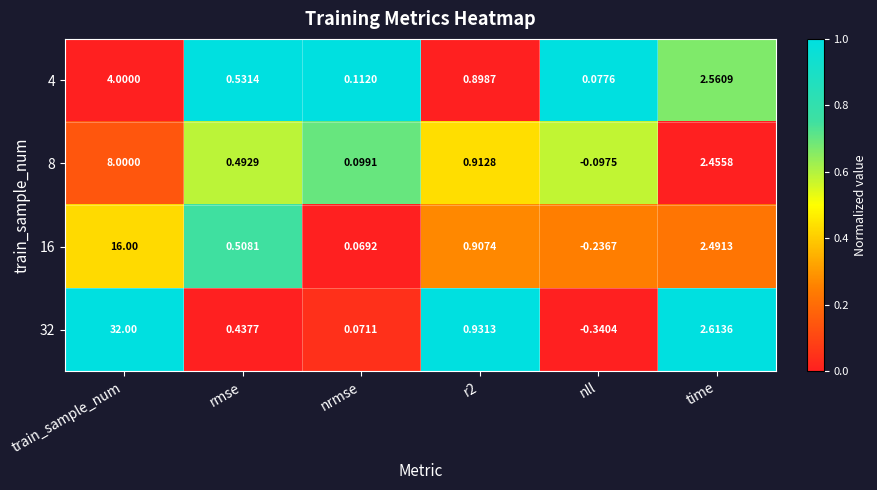

How many positive values does the 8 series have?

5